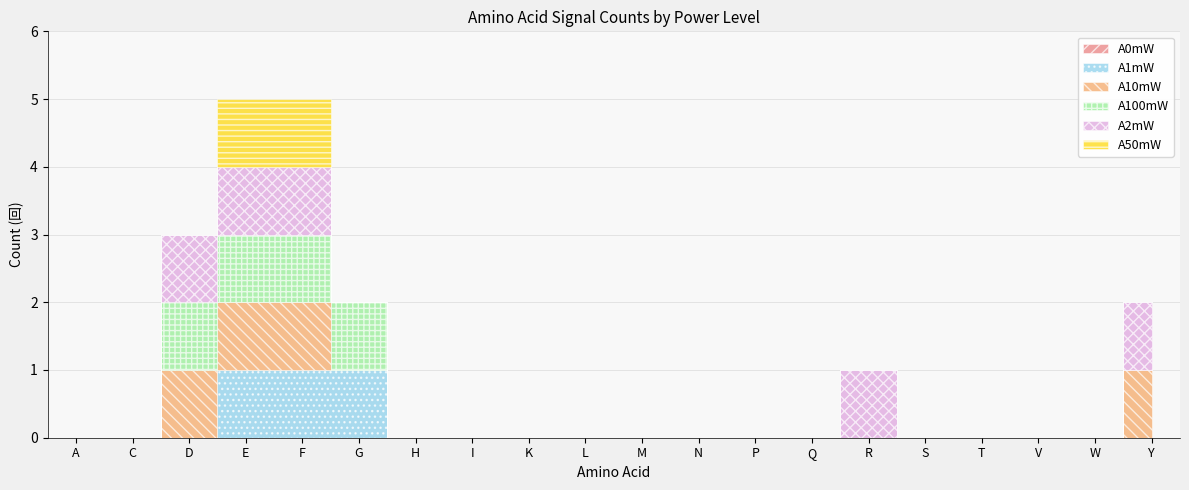

True or false: A0mW and A1mW cross at least once.

False